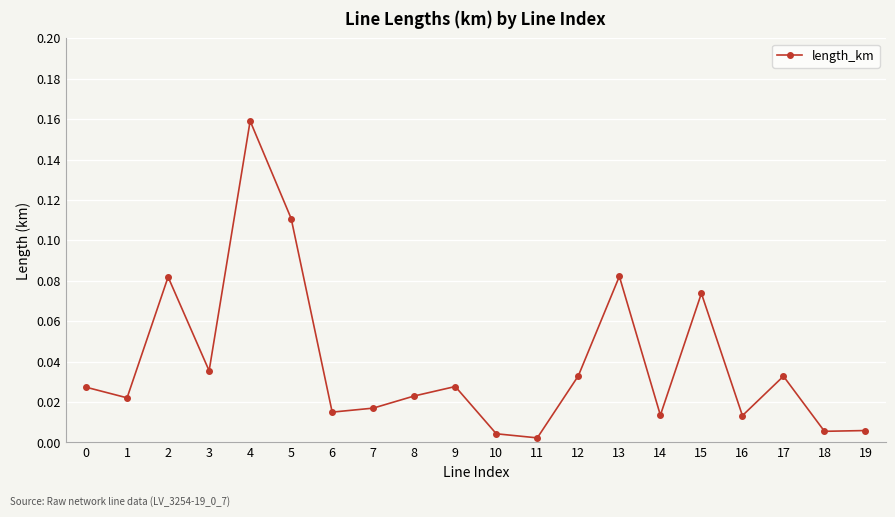

Where is the first local maximum?

2